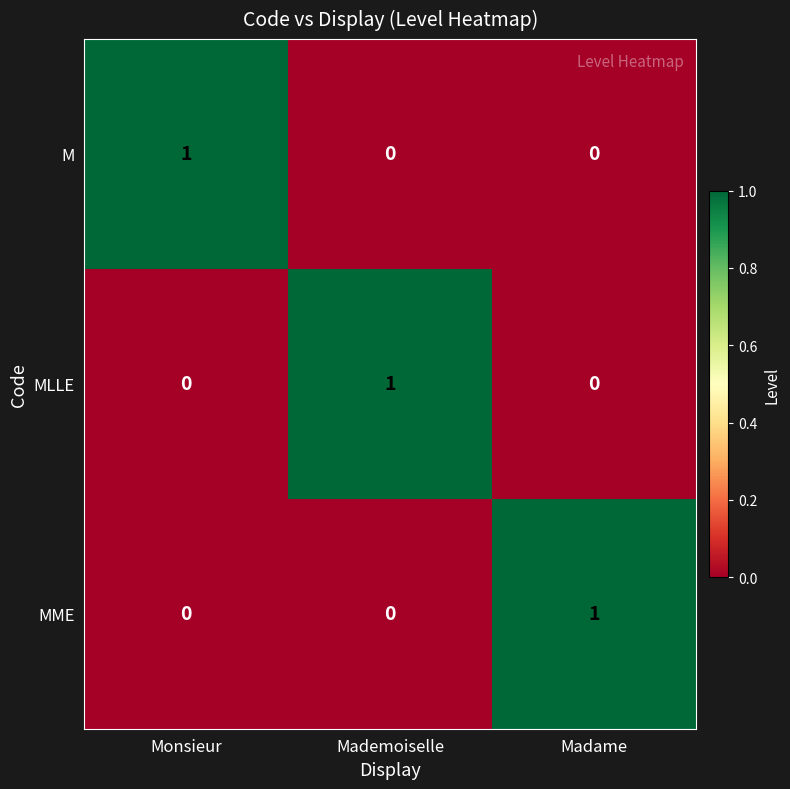

True or false: M has a value of 0 at Mademoiselle.

True